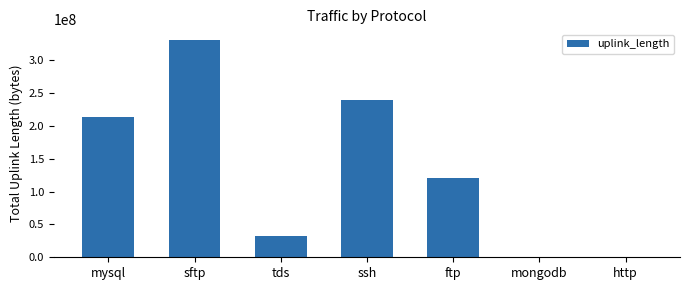

Is it true that the value at ssh is 348962891?

False